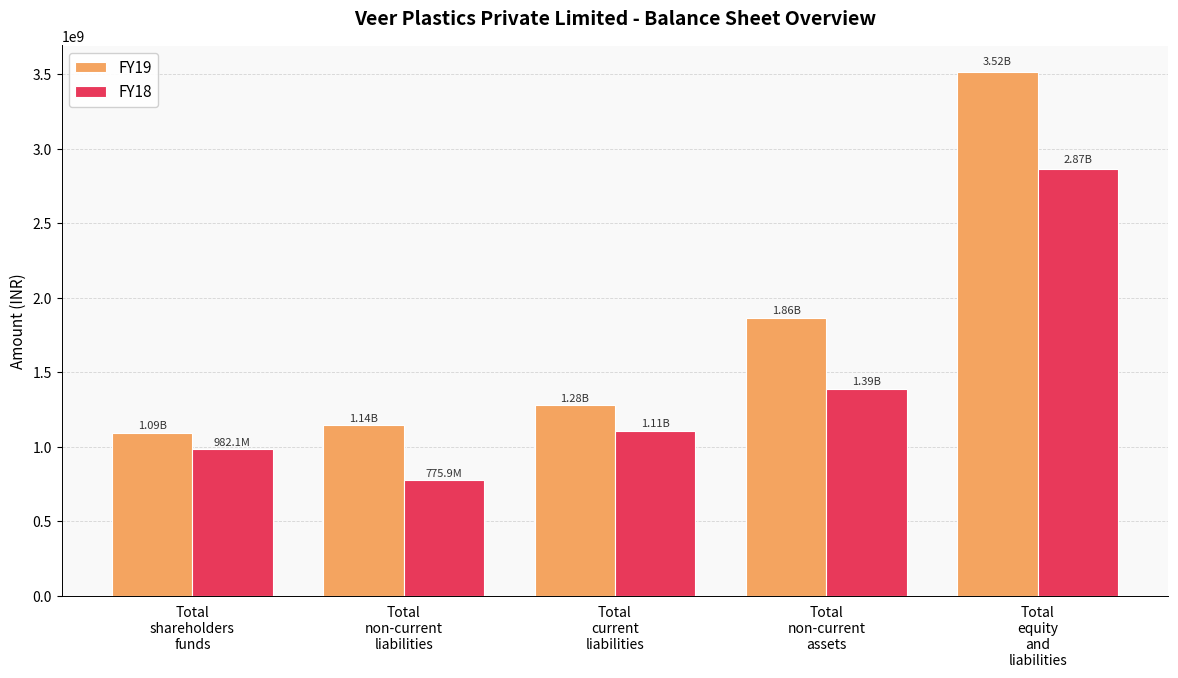

Count the number of categories in the chart.

5